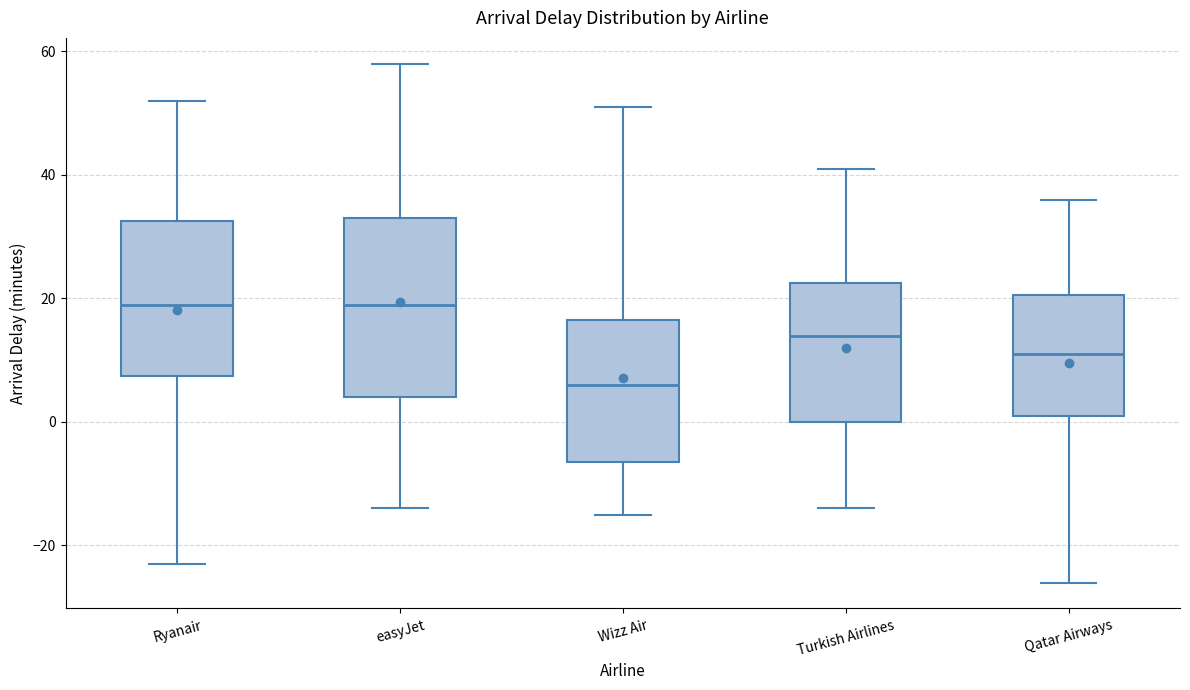

Where is the lower edge of the box for Qatar Airways on the y-axis? The values are not printed on the chart, so give them approximately, as read against the axis.

2